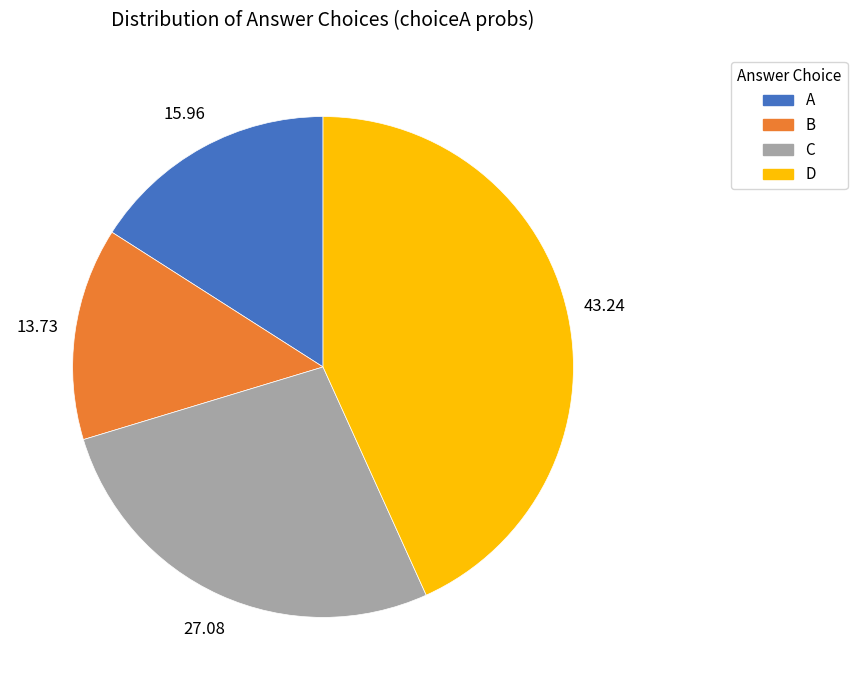

Is it true that B is 35% of the pie?

False